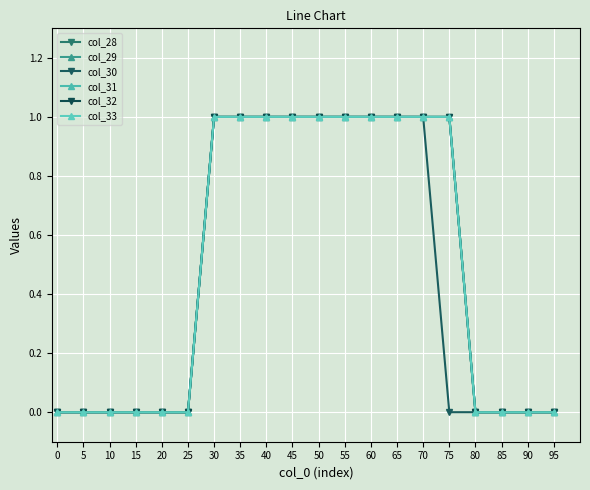

The col_33 series shows 1 at 45. True or false?

True